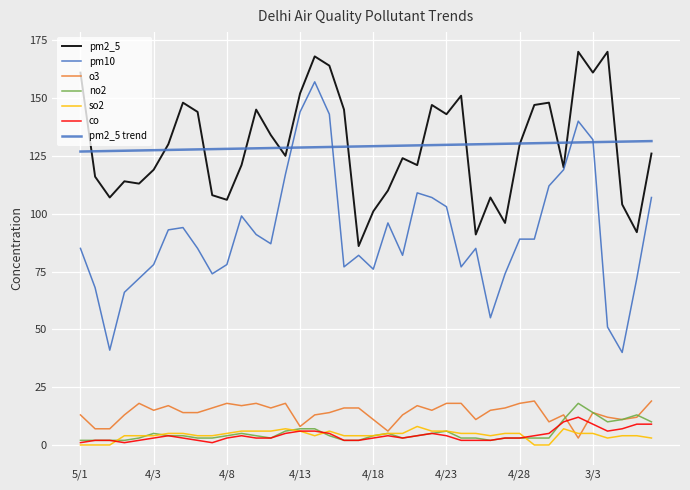

Reading left to right, list all the values displayed in this chart.

pm2_5: 161	116	107	114	113	119	130	148	144	108	106	121	145	134	125	152	168	164	145	86	101	110	124	121	147	143	151	91	107	96	130	147	148	120	170	161	170	104	92	126
pm10: 85	68	41	66	72	78	93	94	85	74	78	99	91	87	117	144	157	143	77	82	76	96	82	109	107	103	77	85	55	74	89	89	112	119	140	132	51	40	72	107
o3: 13	7	7	13	18	15	17	14	14	16	18	17	18	16	18	8	13	14	16	16	11	6	13	17	15	18	18	11	15	16	18	19	10	13	3	14	12	11	12	19
no2: 2	2	2	2	3	5	4	4	3	3	4	5	4	3	6	7	7	4	2	2	4	5	3	4	5	6	3	3	2	3	3	3	3	11	18	14	10	11	13	10
so2: 0	0	0	4	4	4	5	5	4	4	5	6	6	6	7	6	4	6	4	4	4	5	5	8	6	6	5	5	4	5	5	0	0	7	5	5	3	4	4	3
co: 1	2	2	1	2	3	4	3	2	1	3	4	3	3	5	6	6	5	2	2	3	4	3	4	5	4	2	2	2	3	3	4	5	10	12	9	6	7	9	9